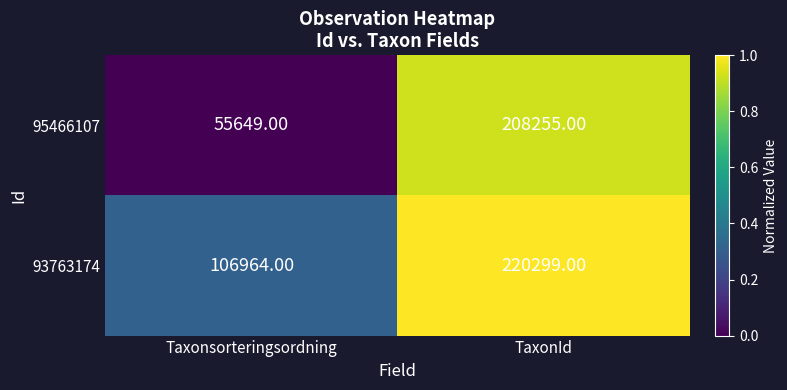

What is the difference between the 93763174 values at TaxonId and Taxonsorteringsordning?

113335